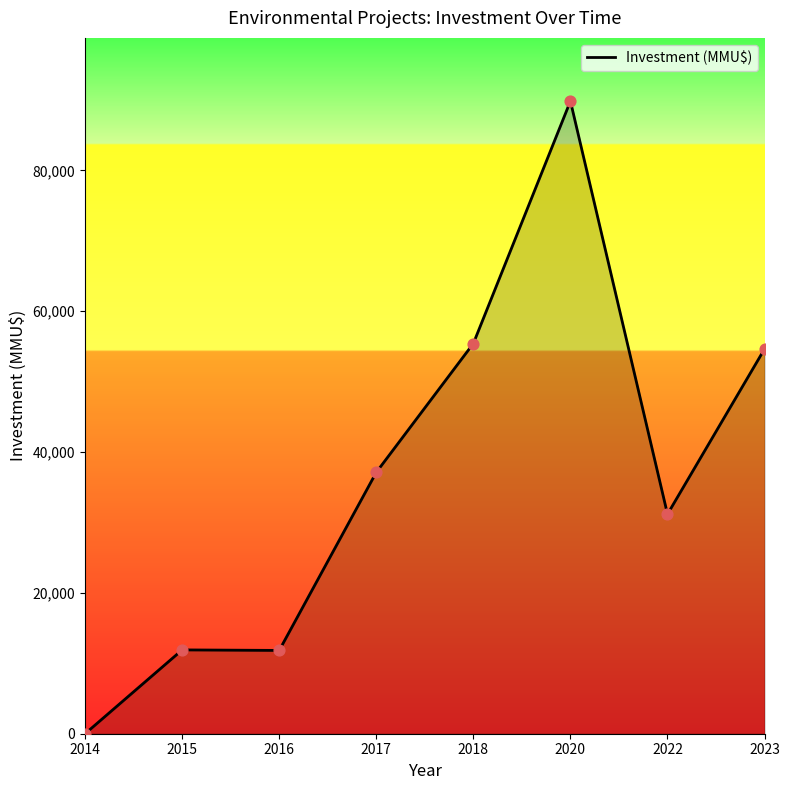

What is the change in value from 2017 to 2020?

+52717